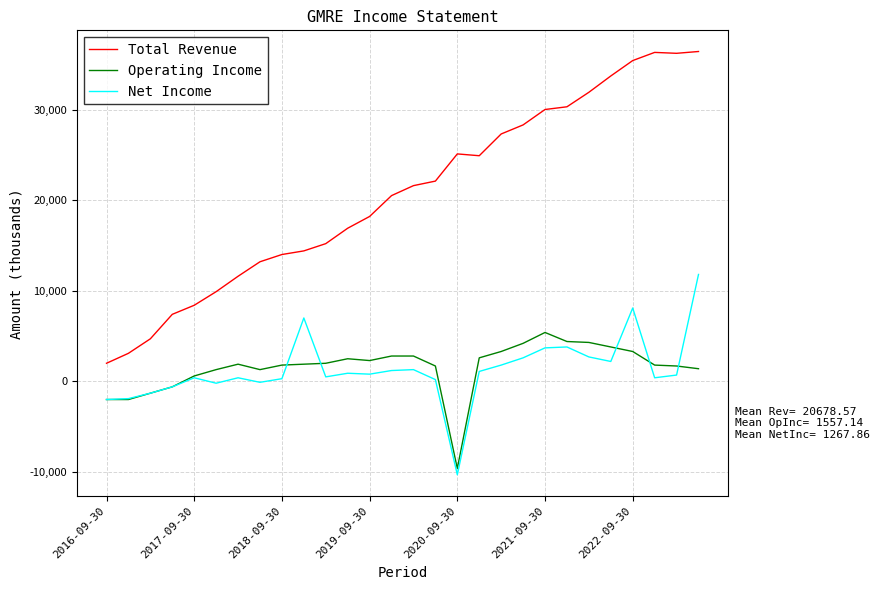

Which series has the widest spread of values?

Total Revenue